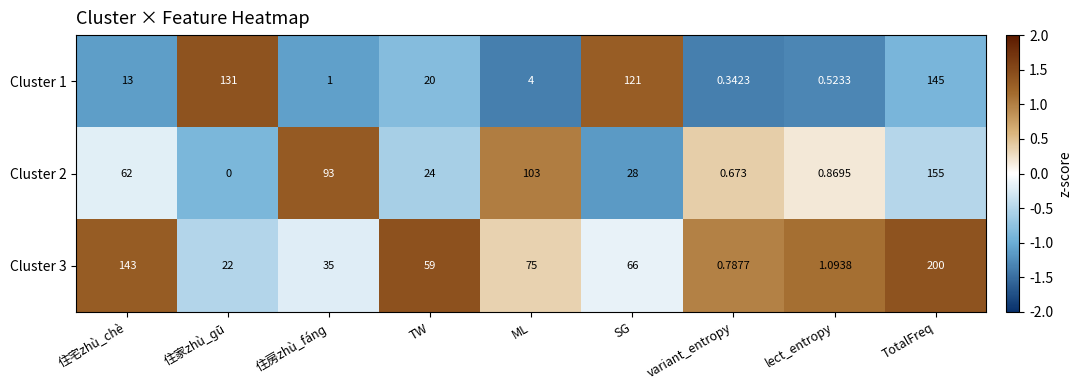

Which series has the largest range (max minus min)?

Cluster 3